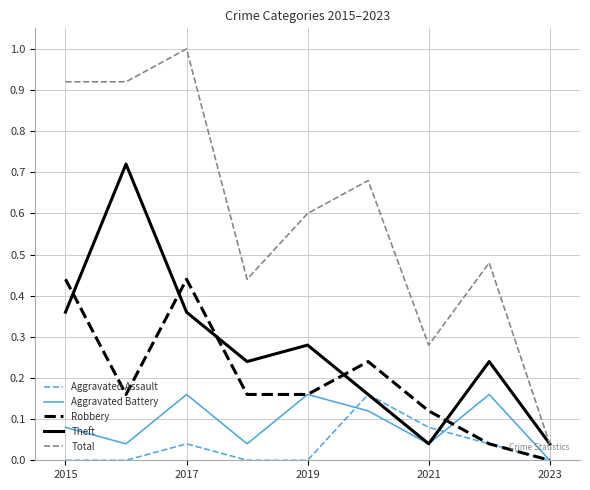

What is the greatest value displayed?

1.0